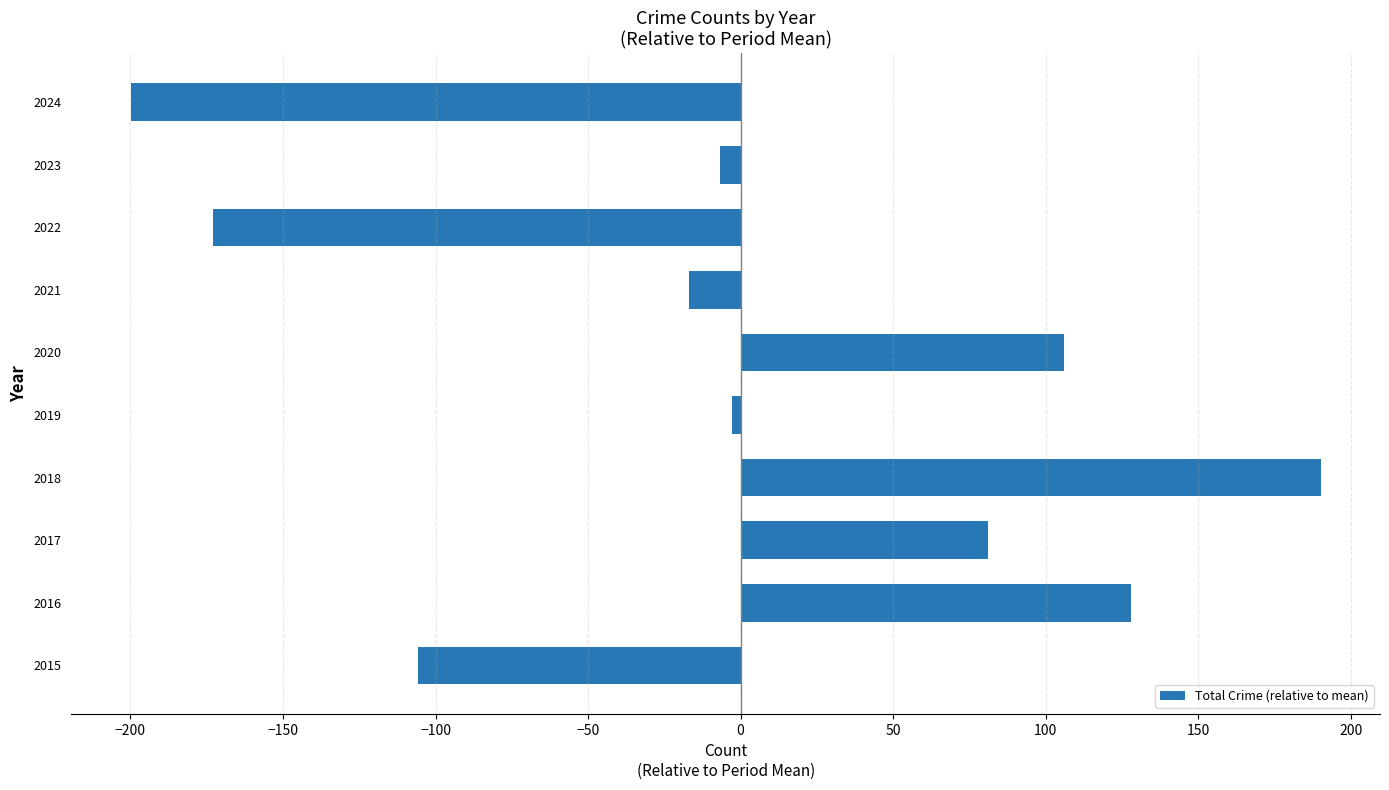

Read the value at 2015.

-105.9